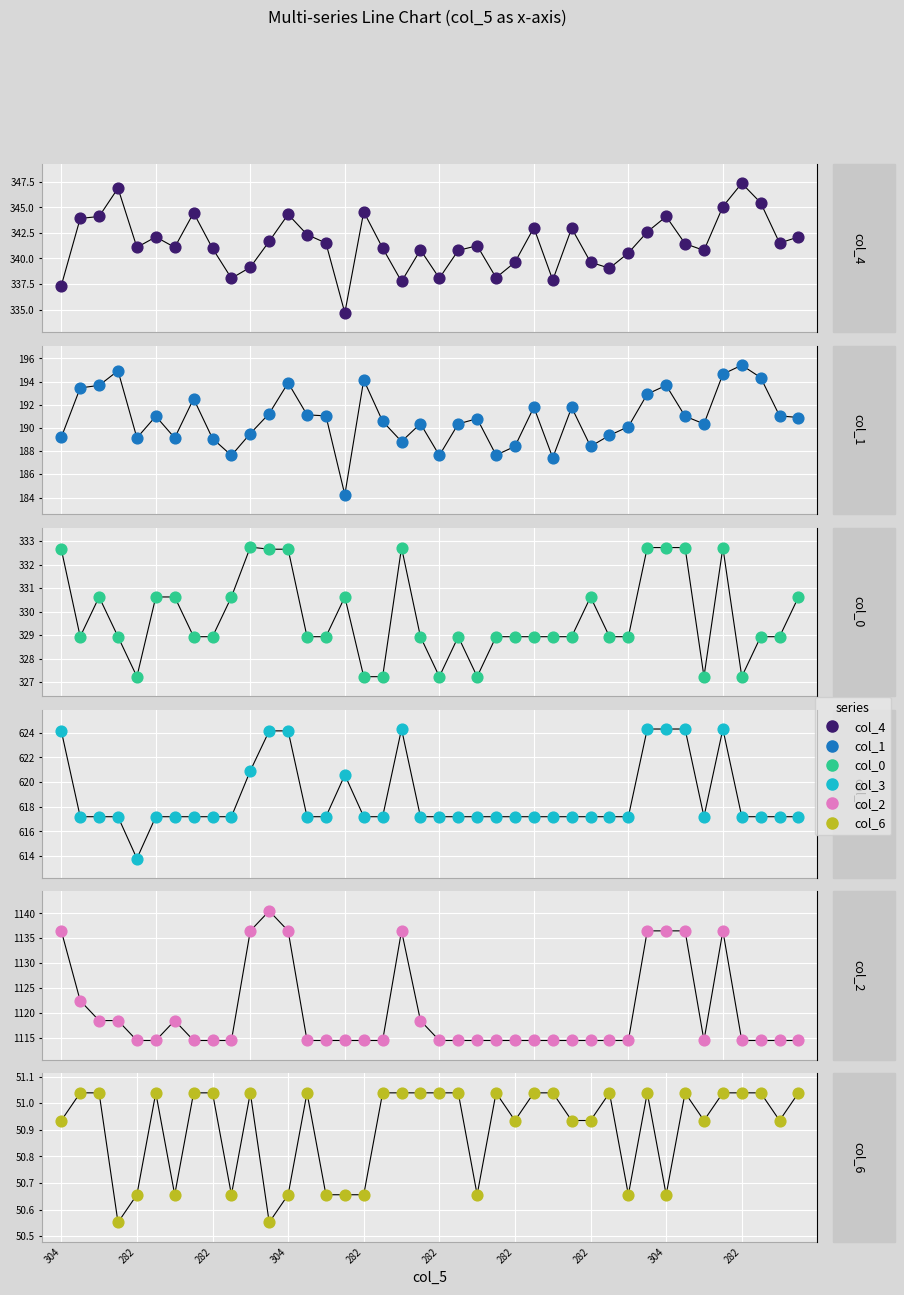

What are all the series names shown in the legend?

col_4, col_1, col_0, col_3, col_2, col_6